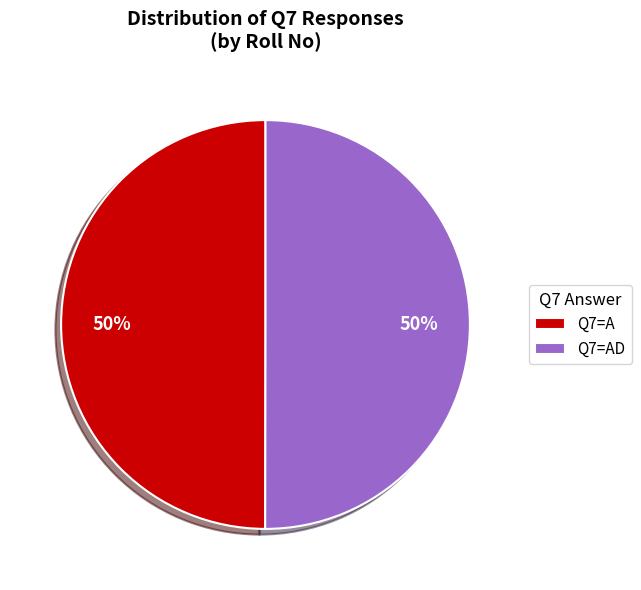

What percentage is the Q7=AD slice, to the nearest percent?

50%